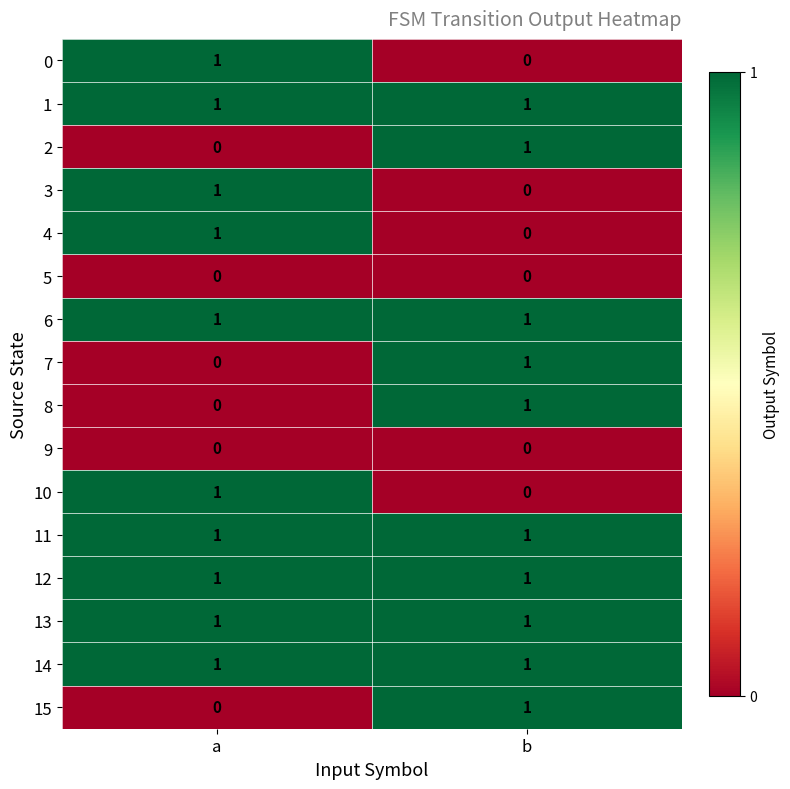

The value of 13 at a is 1. True or false?

True